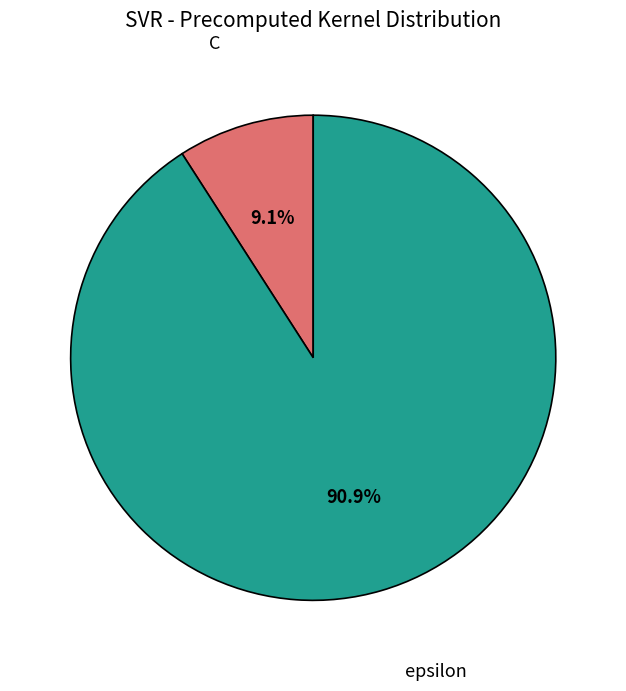

How many slices are in this pie chart?

2